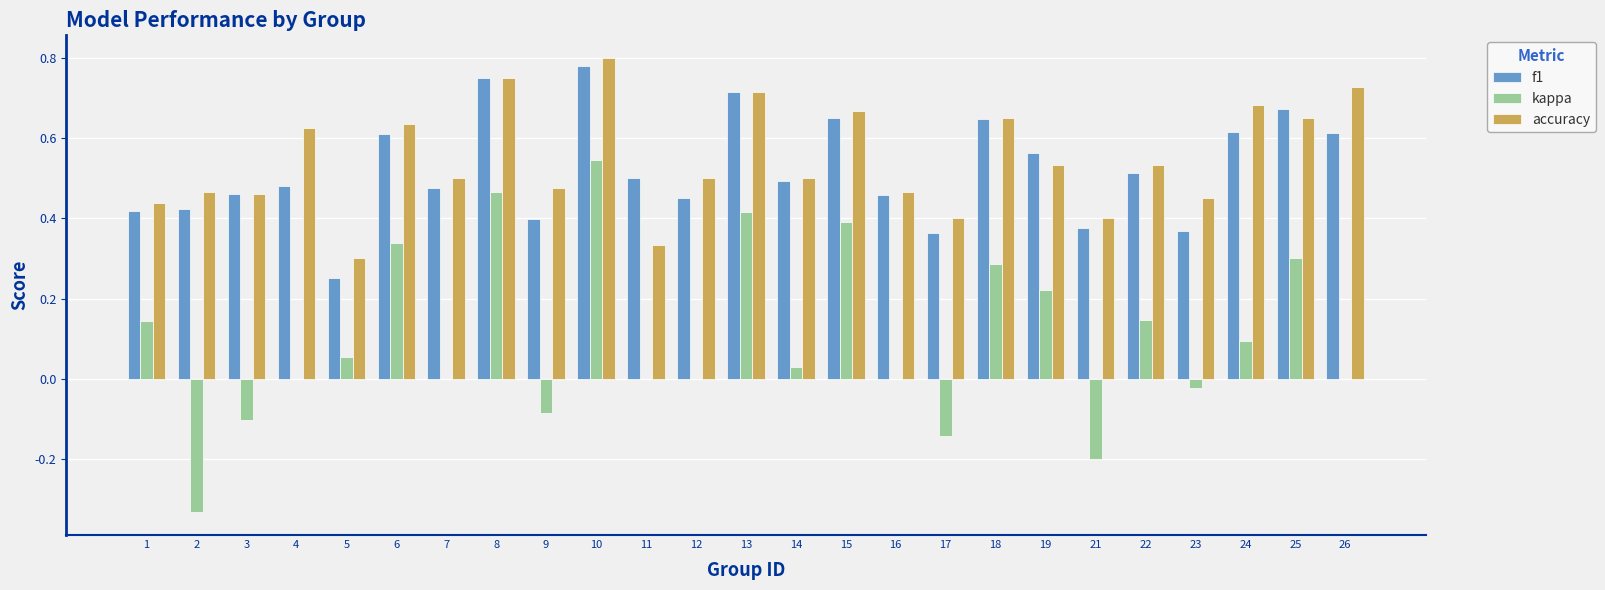

What is the sum of all kappa values?

2.5